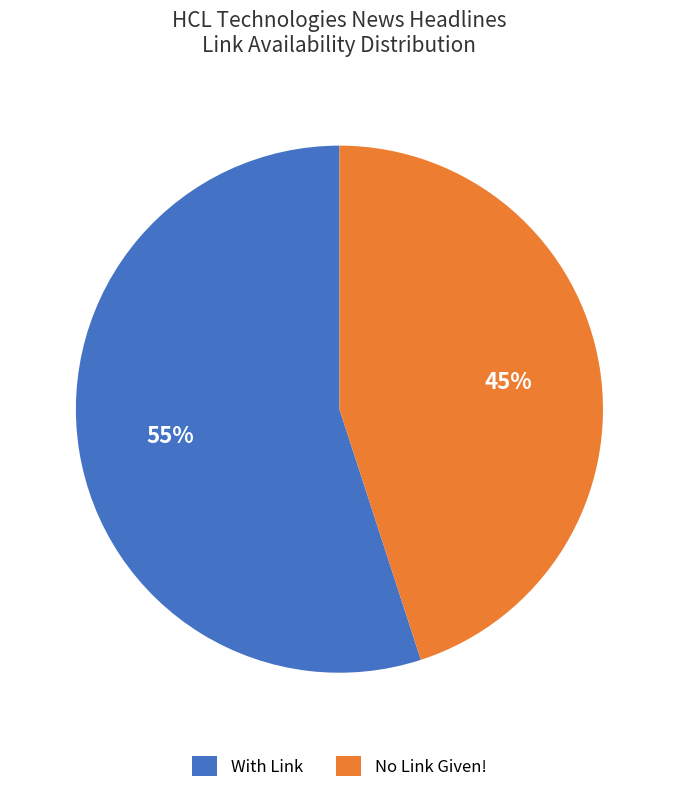

Do No Link Given! and With Link together represent more than half of the pie?

Yes